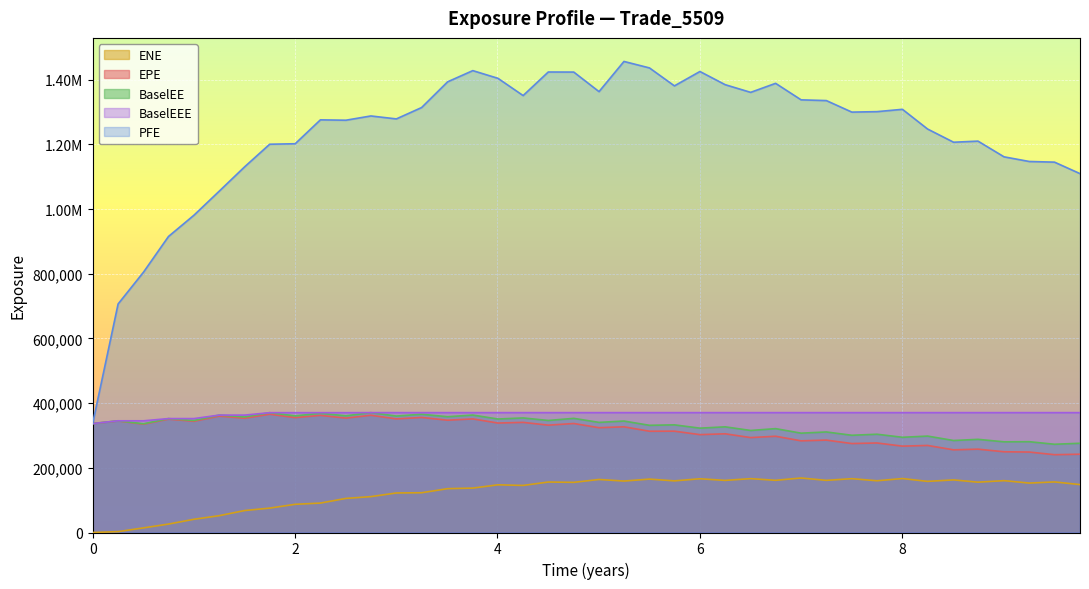

Reading left to right, extract all data points from this chart.

EPE: 336791.0	344763.0	334955.0	350392.0	343878.0	359804.0	353336.0	365694.0	355192.0	362155.0	353645.0	362465.0	351232.0	355666.0	347178.0	351209.0	338426.0	340496.0	331893.0	336976.0	324004.0	326780.0	313103.0	313287.0	302591.0	305169.0	293496.0	297580.0	283425.0	285662.0	275047.0	276777.0	267038.0	269139.0	255587.0	257682.0	249614.0	248746.0	240561.0	242059.0
PFE: 336791.0	706539.0	805030.0	915201.0	981061.0	1055270.0	1130830.0	1200430.0	1201960.0	1275820.0	1274680.0	1287850.0	1278740.0	1313830.0	1393450.0	1428020.0	1404200.0	1350890.0	1423760.0	1423520.0	1363080.0	1456400.0	1436360.0	1380860.0	1425320.0	1384570.0	1360820.0	1388700.0	1337650.0	1335410.0	1299760.0	1301190.0	1308390.0	1247410.0	1206630.0	1210040.0	1161470.0	1147090.0	1145070.0	1109550.0
BaselEE: 336791.0	345344.0	336084.0	352179.0	346268.0	362987.0	357208.0	370459.0	360576.0	368528.0	360749.0	370631.0	360023.0	365597.0	357918.0	363101.0	350877.0	354201.0	346406.0	352899.0	340448.0	344607.0	331407.0	332802.0	322630.0	326688.0	315473.0	321139.0	307109.0	310867.0	300621.0	303816.0	294404.0	298087.0	284428.0	288041.0	280353.0	280746.0	272838.0	275896.0
ENE: 0.0	2772.0	14301.7	26070.8	40906.8	52024.2	67932.8	75424.2	87195.1	90971.6	105438.0	110931.0	122229.0	122939.0	135538.0	137329.0	147421.0	145523.0	156038.0	155050.0	163948.0	159068.0	165105.0	159616.0	166124.0	161119.0	166510.0	161373.0	168546.0	161229.0	166410.0	159963.0	166796.0	158094.0	162624.0	155609.0	160312.0	152806.0	156375.0	148165.0
BaselEEE: 336791.0	345344.0	345344.0	352179.0	352179.0	362987.0	362987.0	370459.0	370459.0	370459.0	370459.0	370631.0	370631.0	370631.0	370631.0	370631.0	370631.0	370631.0	370631.0	370631.0	370631.0	370631.0	370631.0	370631.0	370631.0	370631.0	370631.0	370631.0	370631.0	370631.0	370631.0	370631.0	370631.0	370631.0	370631.0	370631.0	370631.0	370631.0	370631.0	370631.0